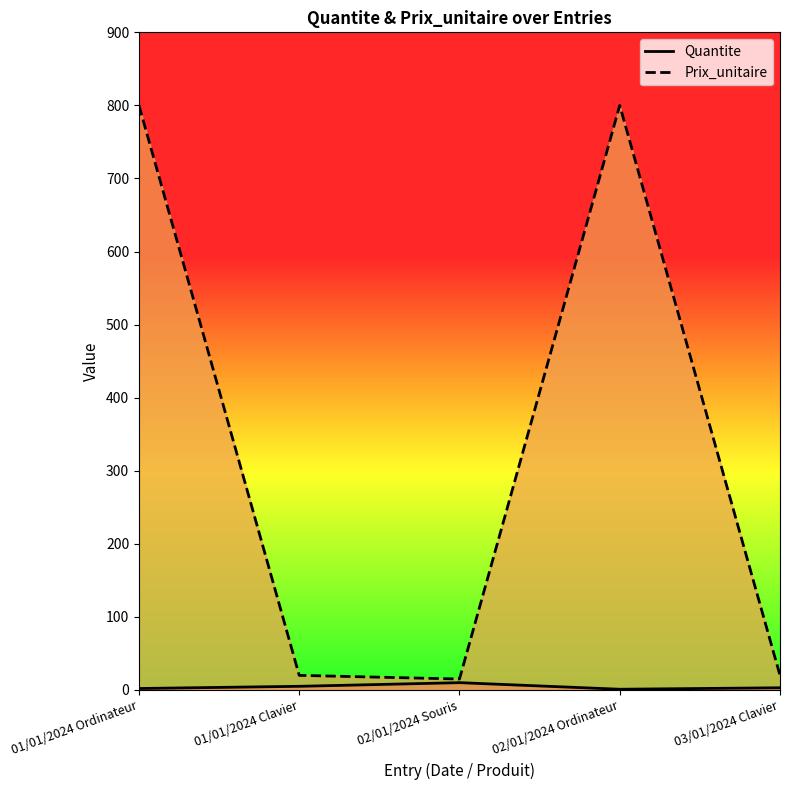

Rank the series by their average value, from highest to lowest.

Prix_unitaire, Quantite